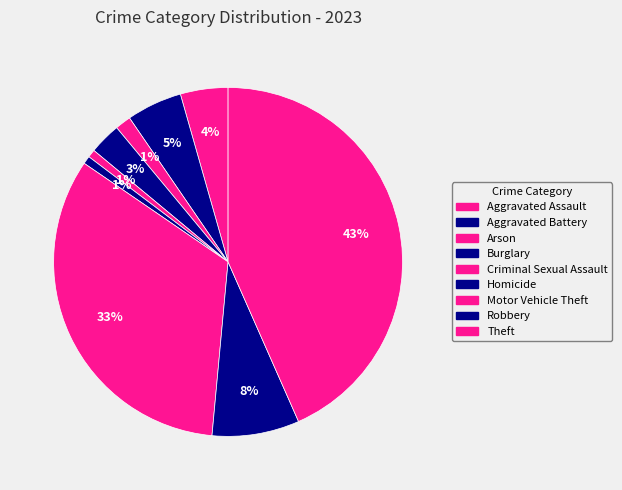

What is the total percentage of Aggravated Battery and Theft?

48.5%